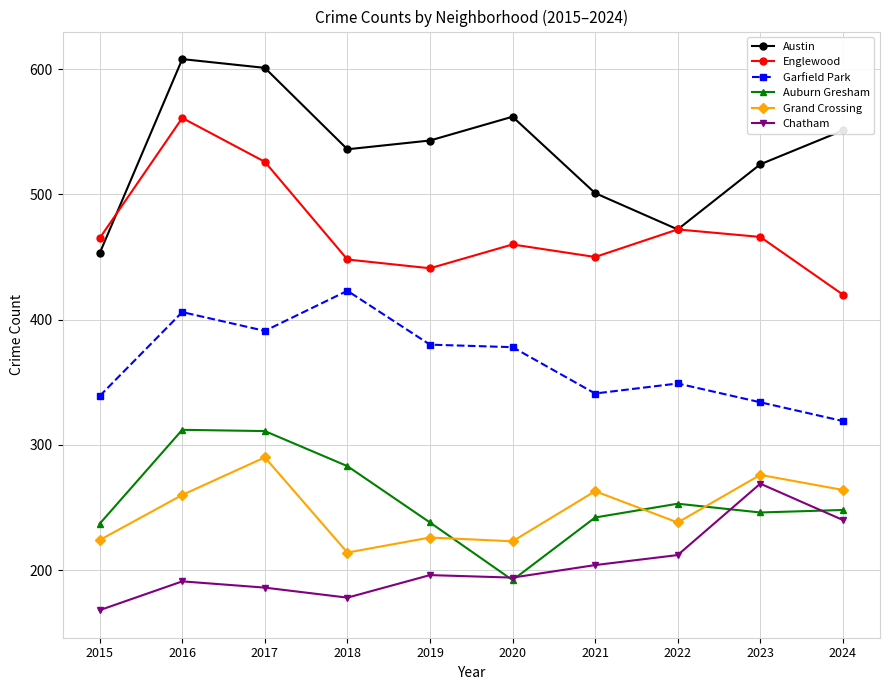

True or false: Englewood has more than 1 interior local peaks.

True